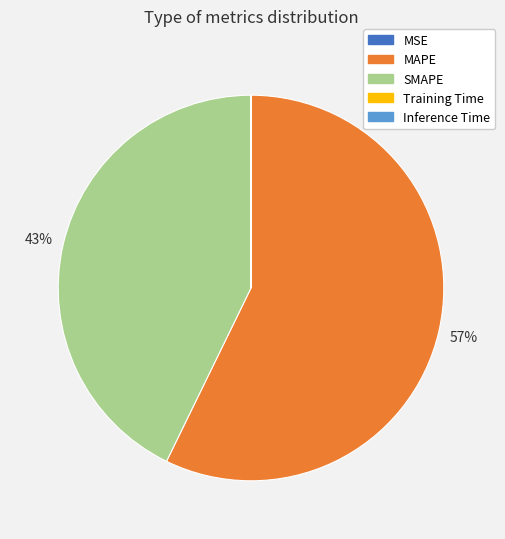

Is the sum of MAPE and SMAPE greater than half?

Yes